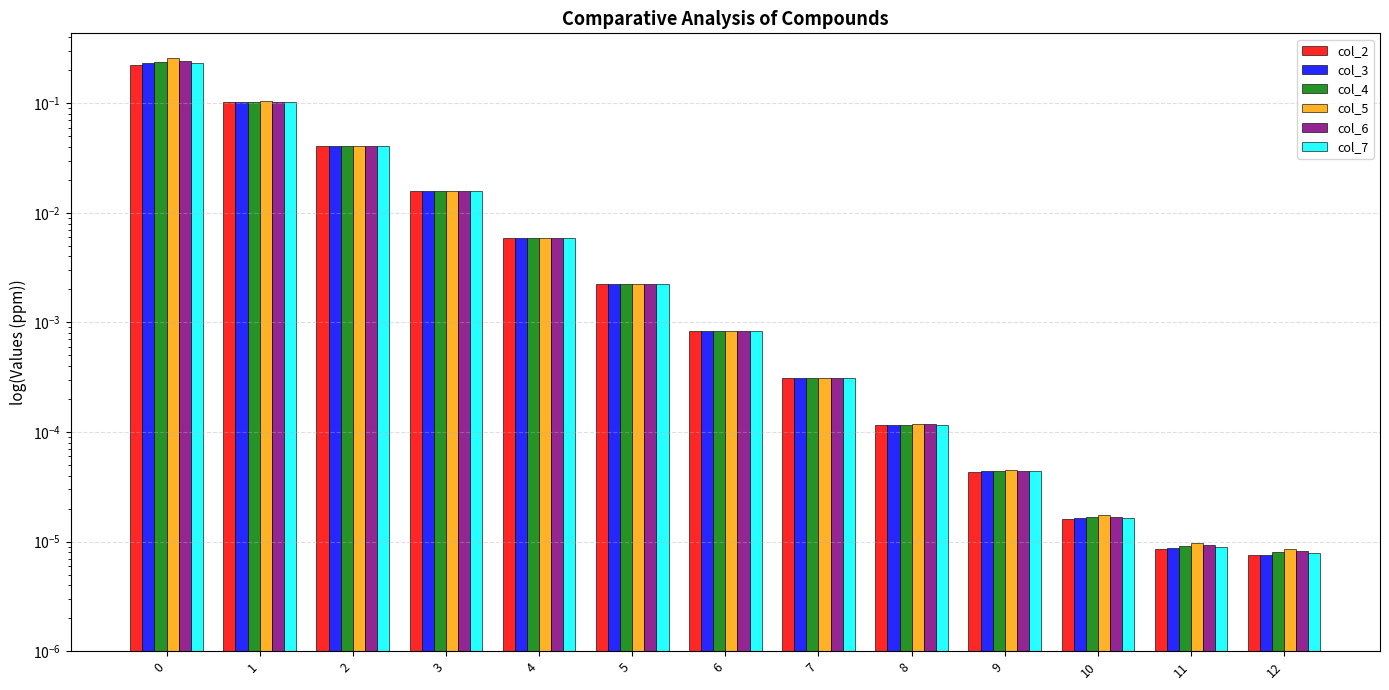

Rank the series at 7 from lowest to highest value.

col_2, col_3, col_7, col_4, col_6, col_5